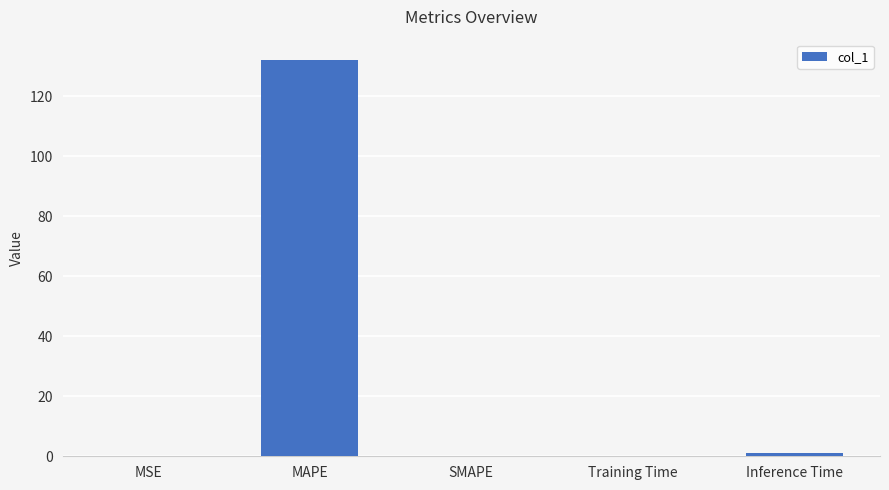

The chart shows a value of 0.9 at Inference Time. True or false?

True